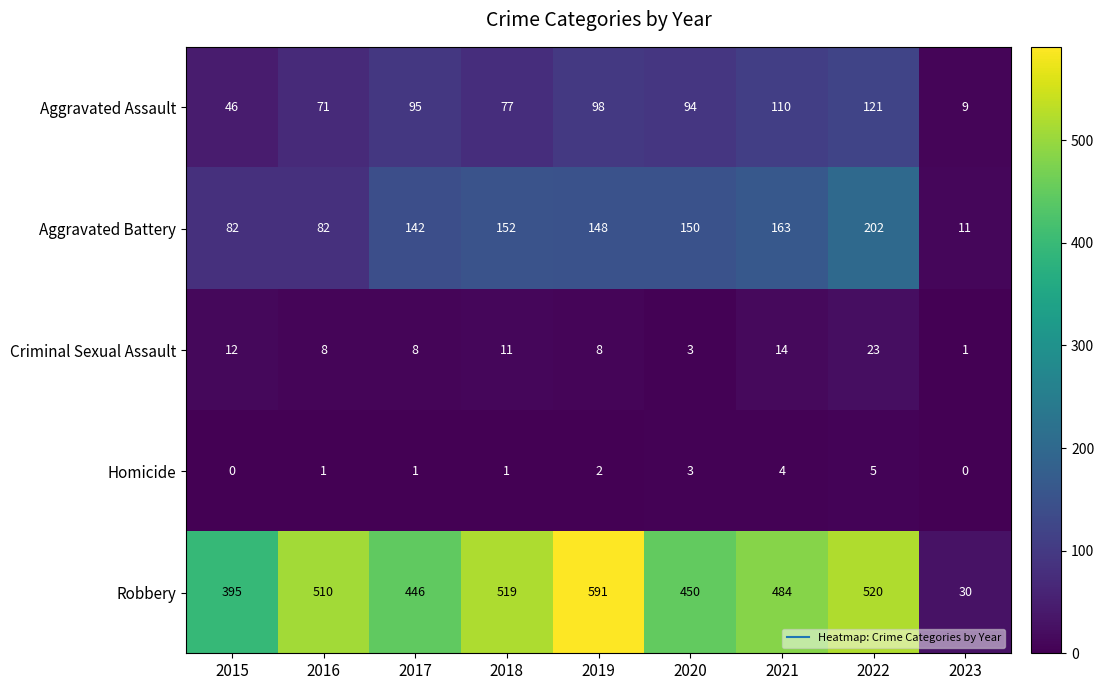

At which label does Criminal Sexual Assault first exceed 8?

2015